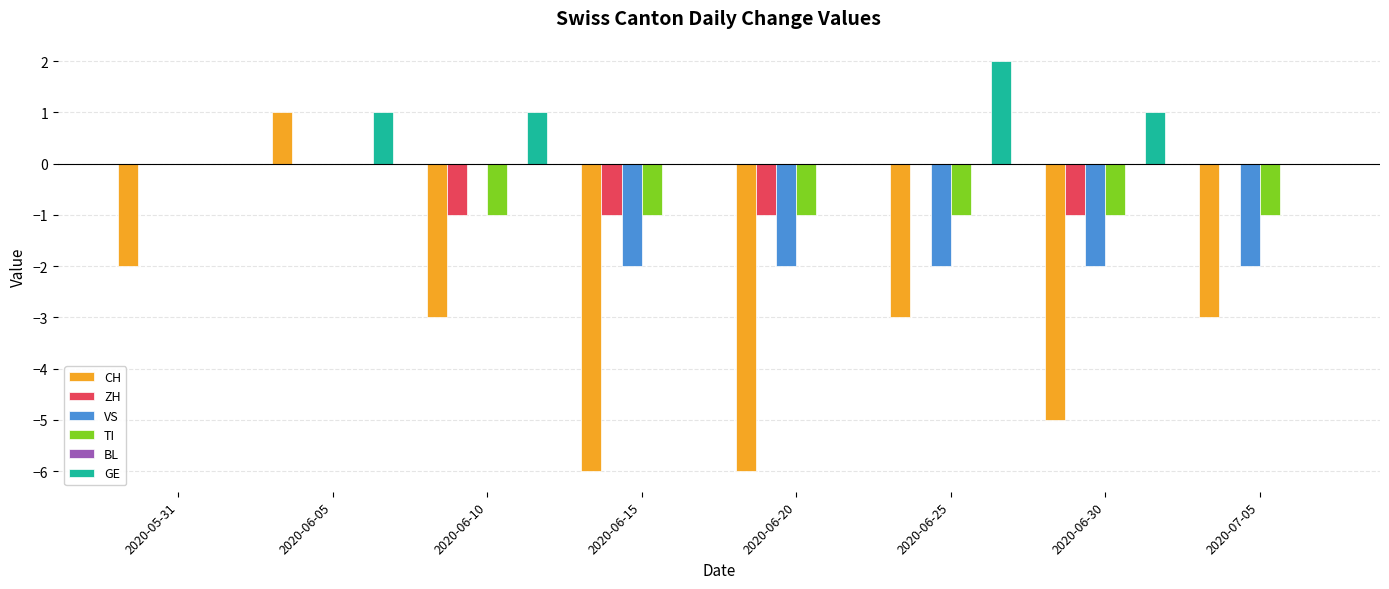

Count the number of categories in the chart.

8